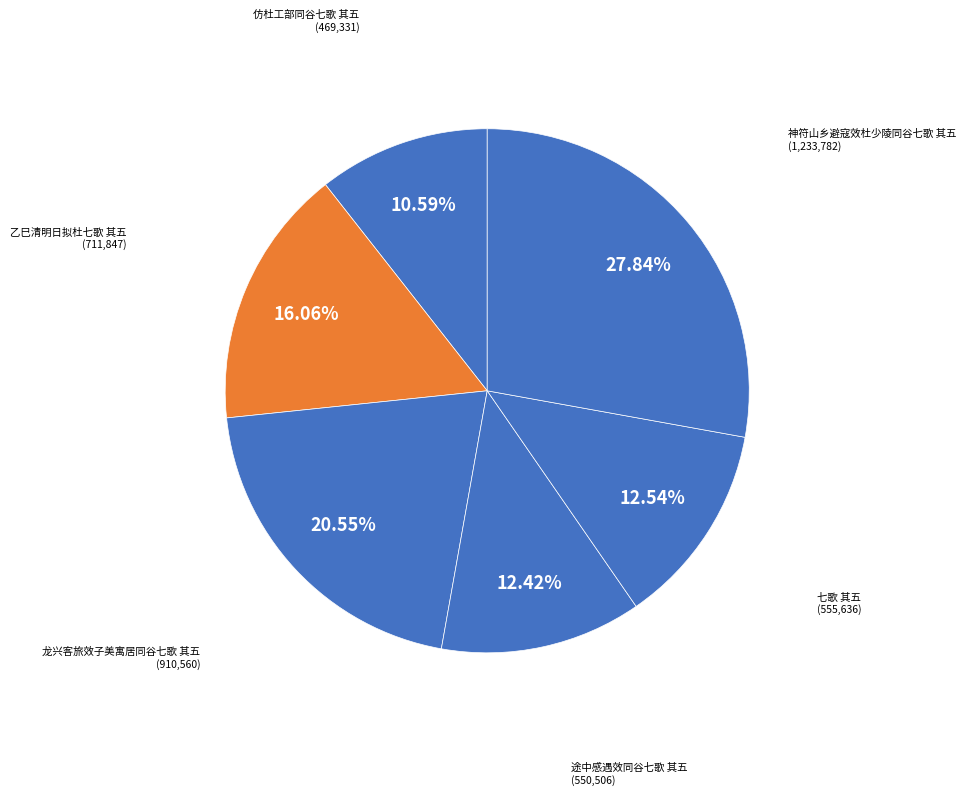

How many slices are in this pie chart?

6